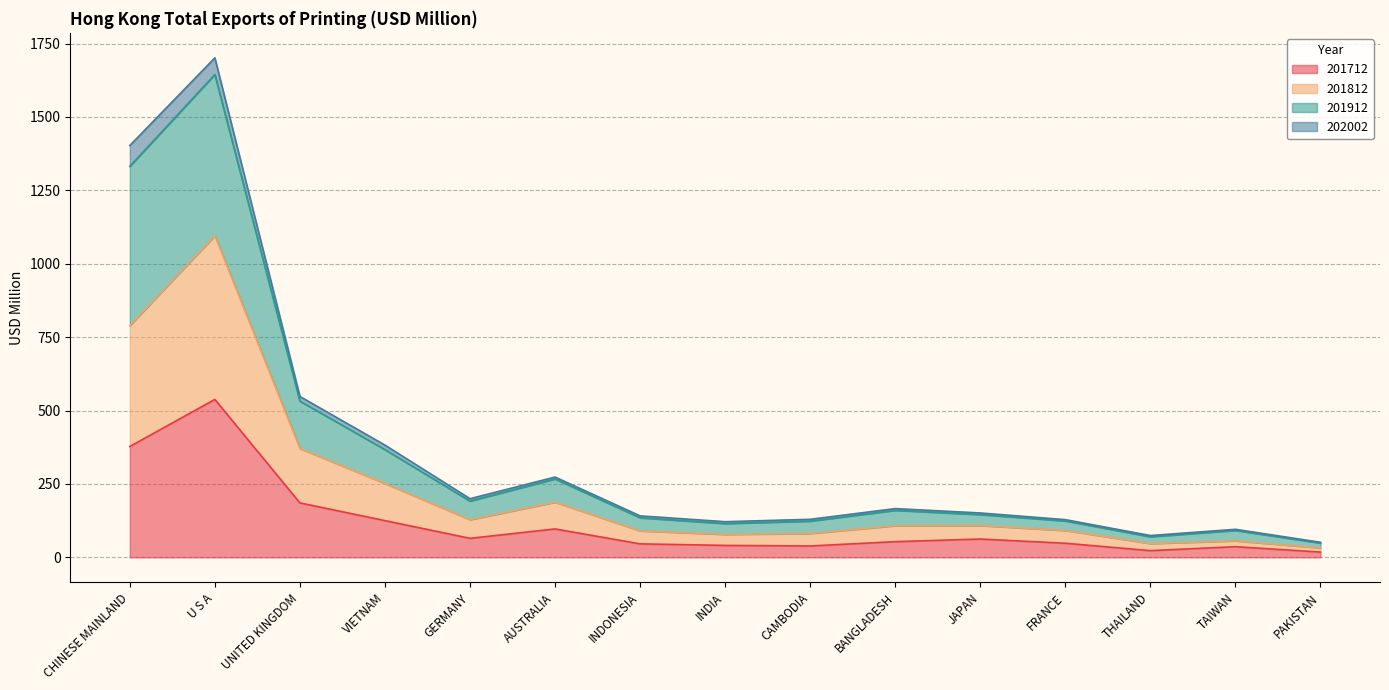

What is the total value across all series at CHINESE MAINLAND?

1402.6